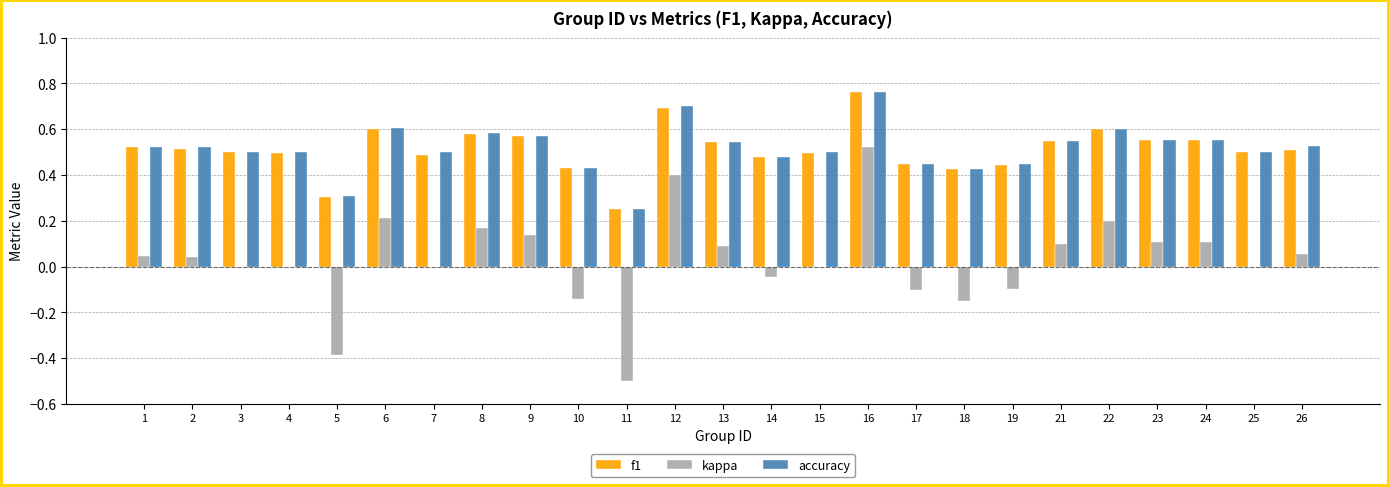

How many data points does each series have?

25